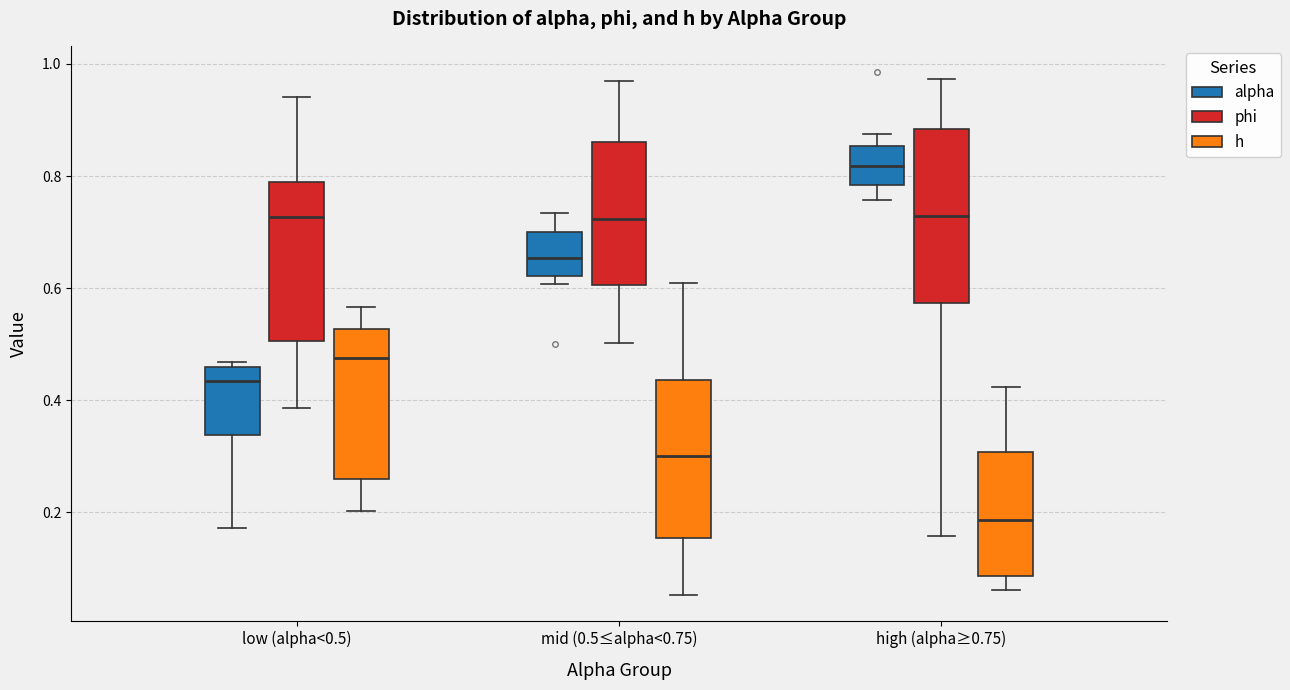

Which box has the highest median line?

high (alpha≥0.75) (alpha)